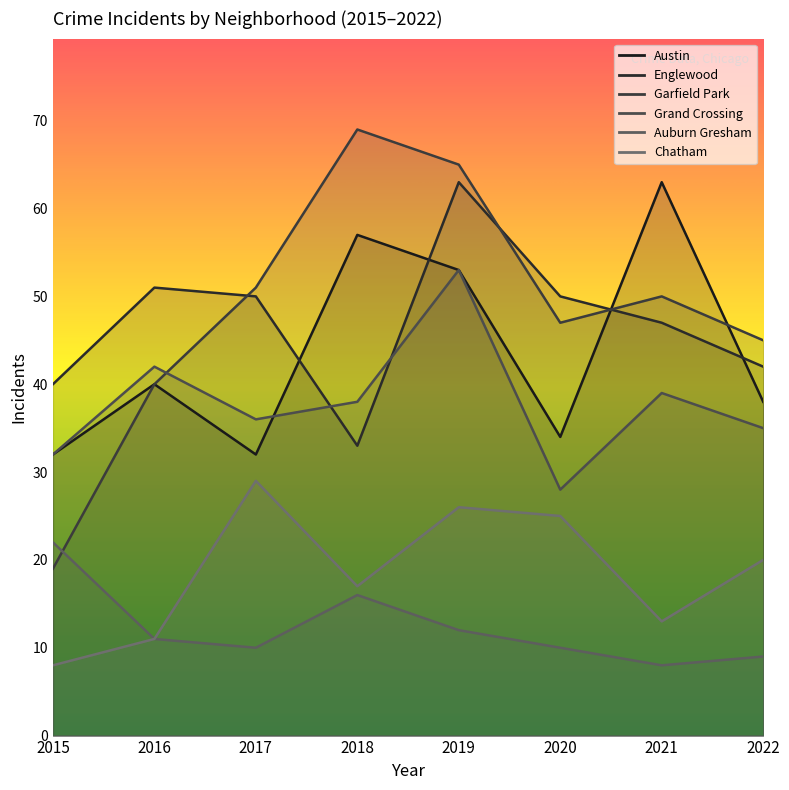

What is the difference between the highest and lowest values at 2021?

55